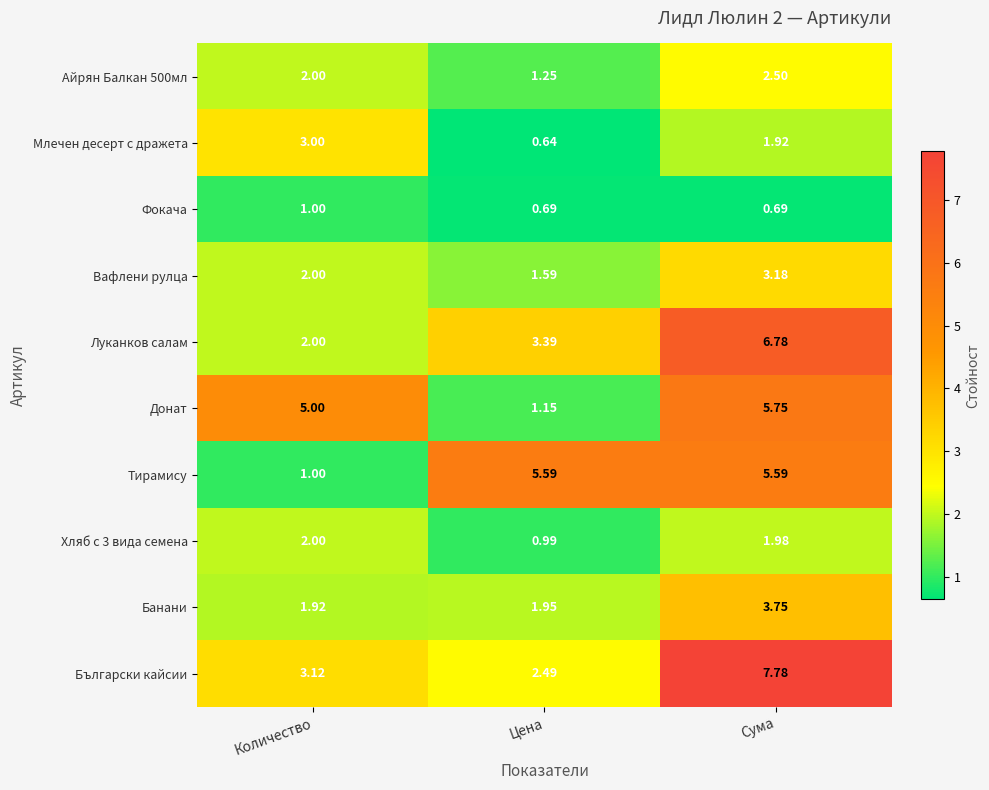

Which series changed the most between Количество and Сума?

Луканков салам